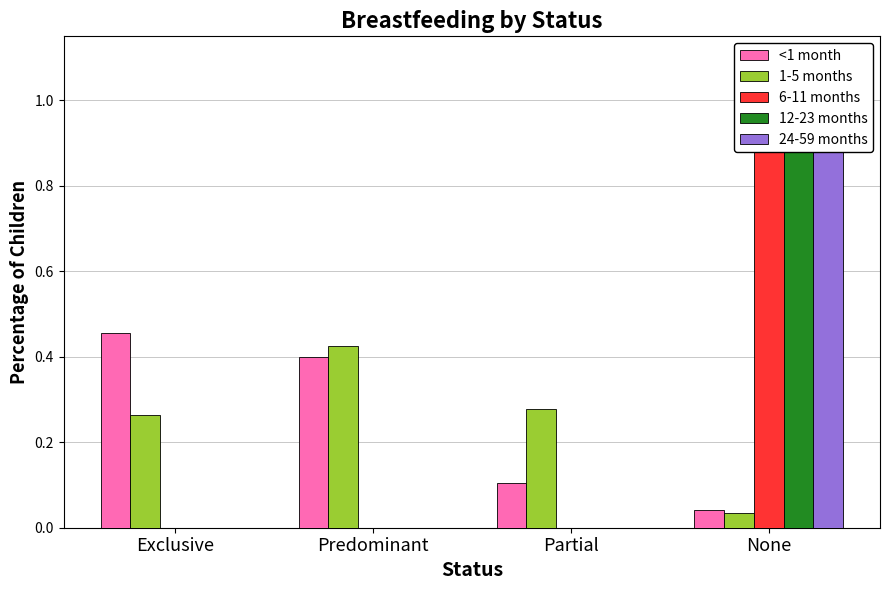

How many 12-23 months values are between 0 and 1?

4